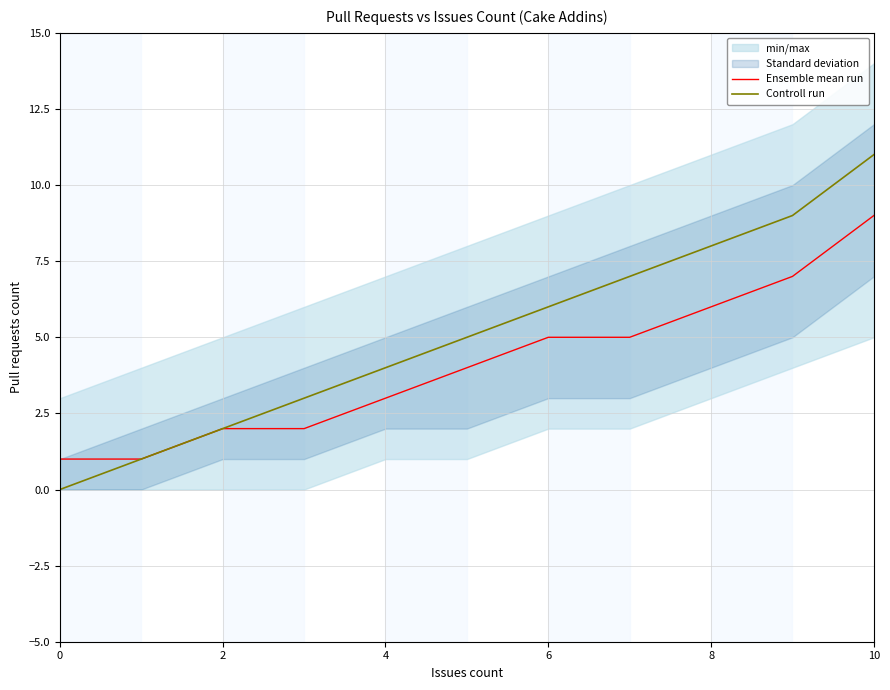

What is the sum of all Controll run values?

56